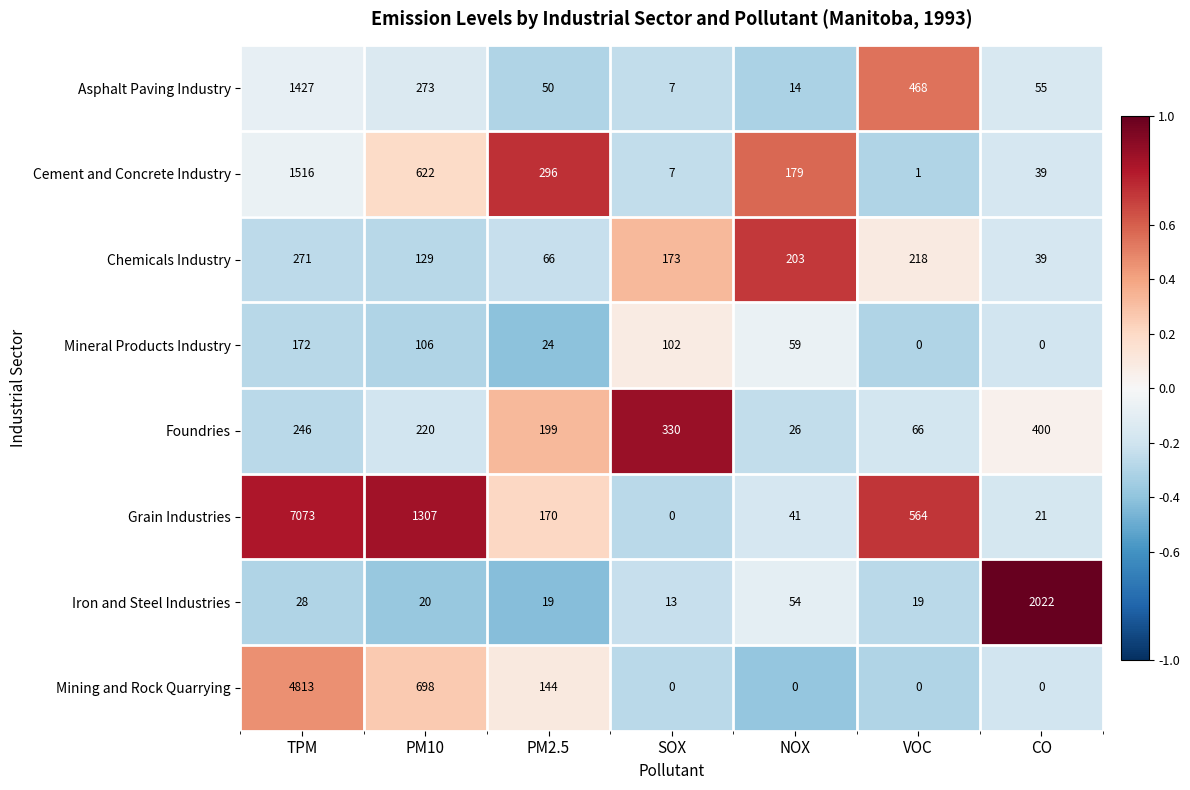

How many distinct data groups are displayed?

8